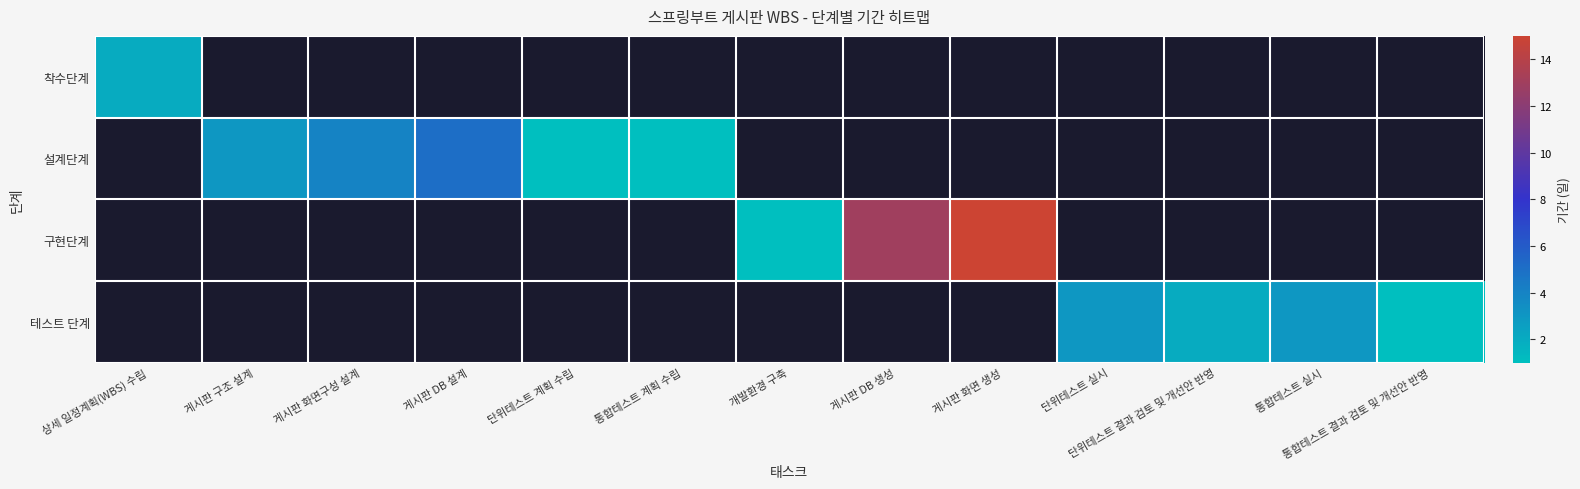

How many values in 설계단계 are above zero?

5